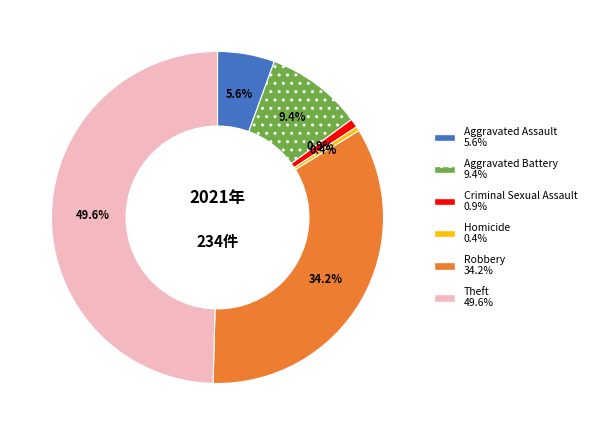

To the nearest percent, what is the difference between the Aggravated Assault and Homicide slice percentages?

5%